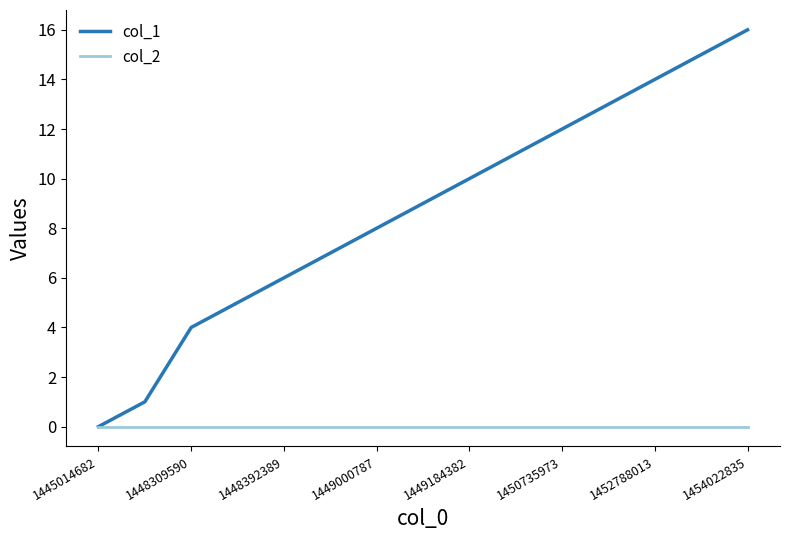

What is the greatest value displayed?

16